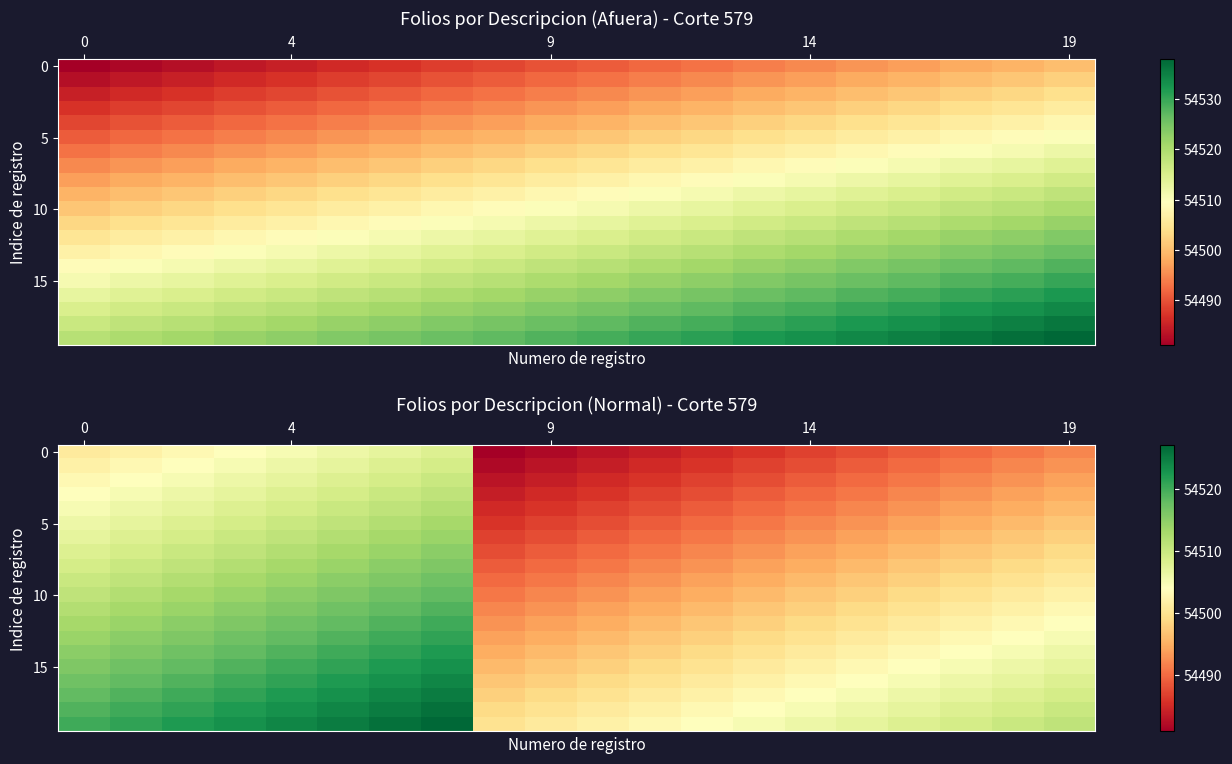

At which category is the sum across all series the highest?

7